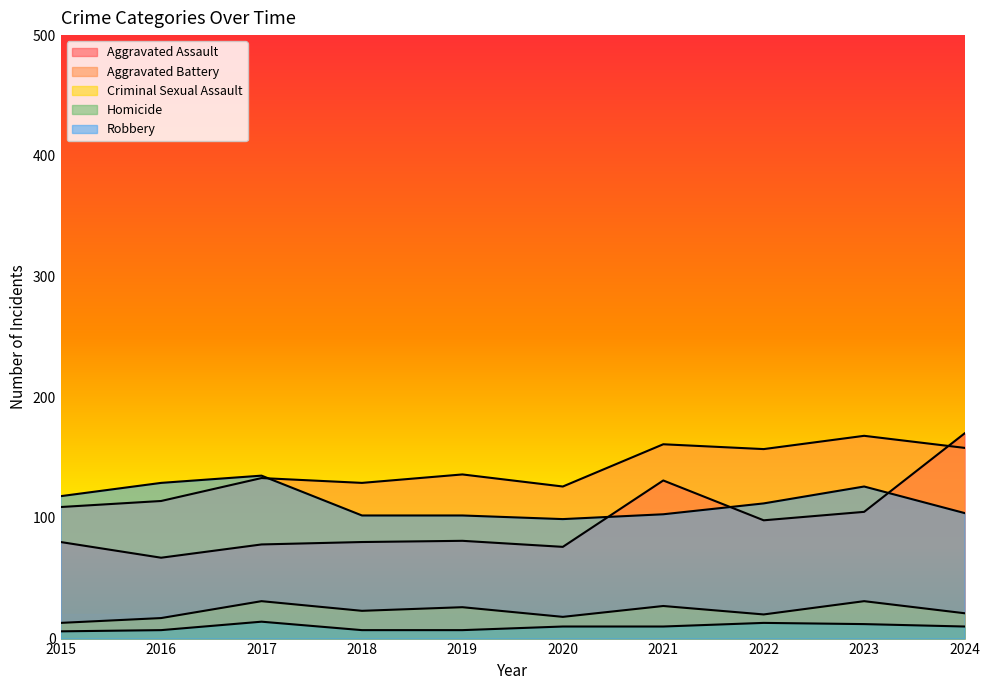

At which label does Aggravated Battery first exceed 136?

2021